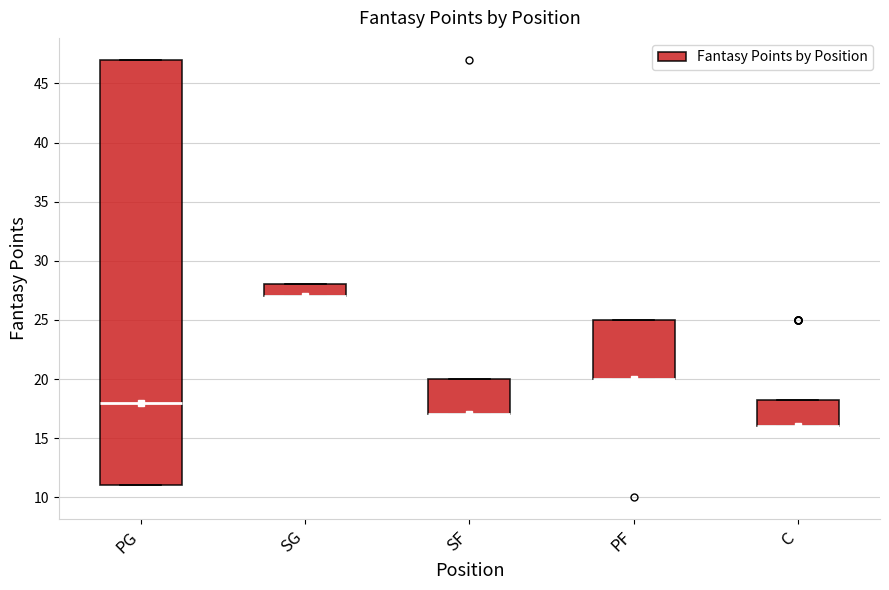

Where is the upper edge of the box for SG on the y-axis? The values are not printed on the chart, so give them approximately, as read against the axis.

28.0